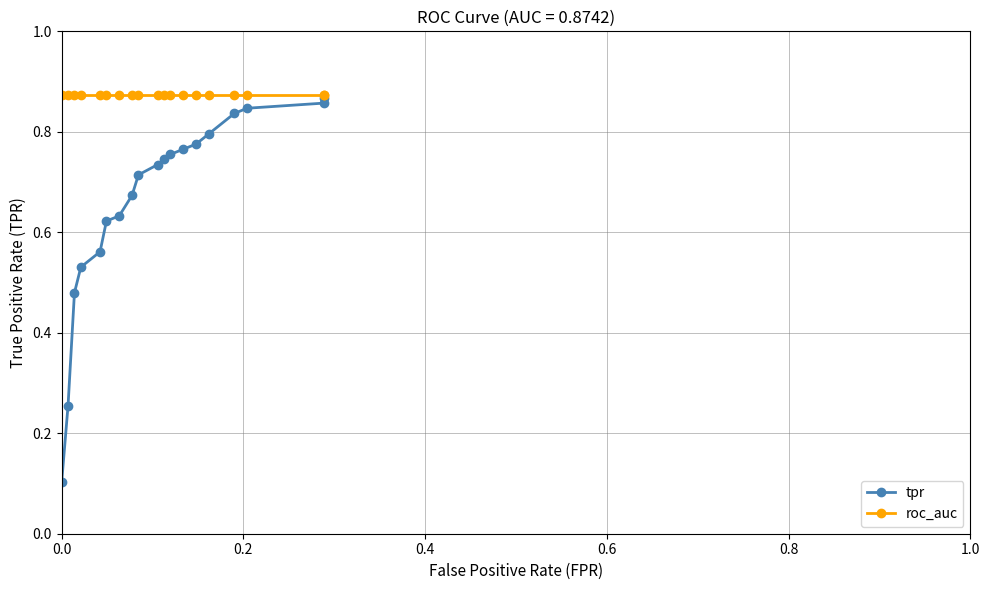

Rank the series at 9 from highest to lowest value.

roc_auc, tpr